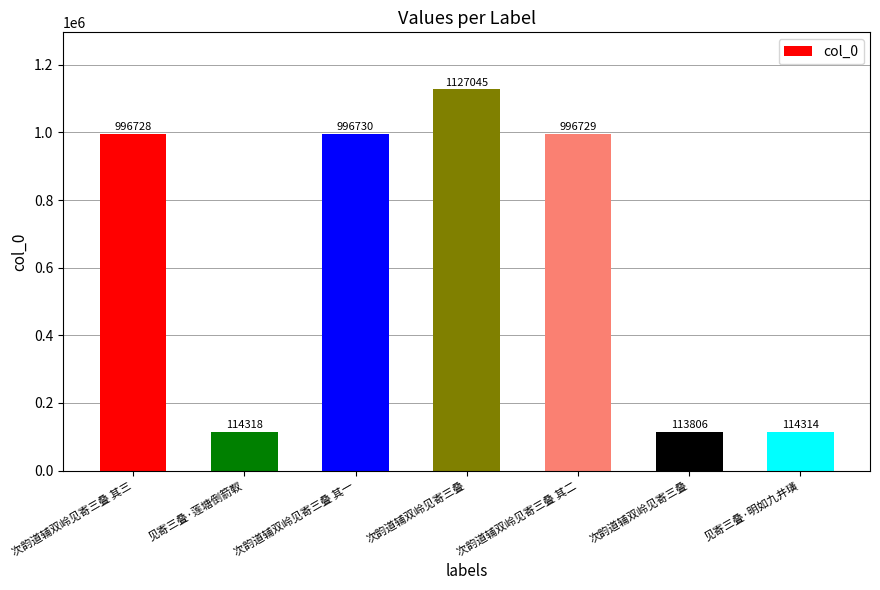

Reading left to right, transcribe all the data shown in this chart.

次韵道辅双岭见寄三叠 其三=996728	见寄三叠·莲塘倒箭靫=114318	次韵道辅双岭见寄三叠 其一=996730	次韵道辅双岭见寄三叠=1127045	次韵道辅双岭见寄三叠 其二=996729	次韵道辅双岭见寄三叠=113806	见寄三叠·明如九井璜=114314